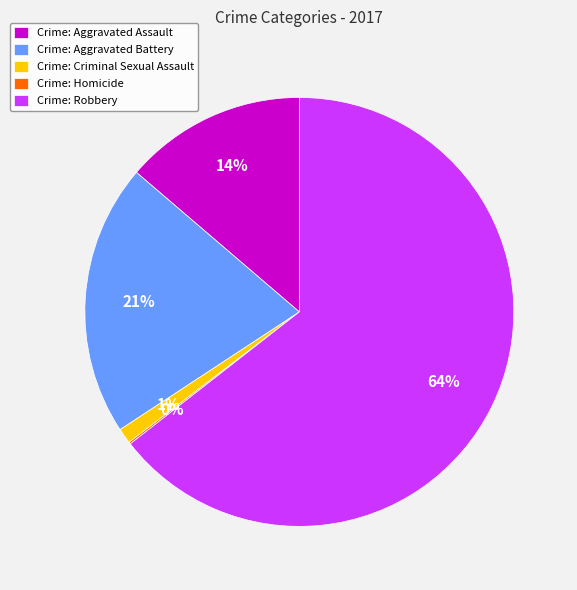

Which category accounts for the majority?

Crime: Robbery